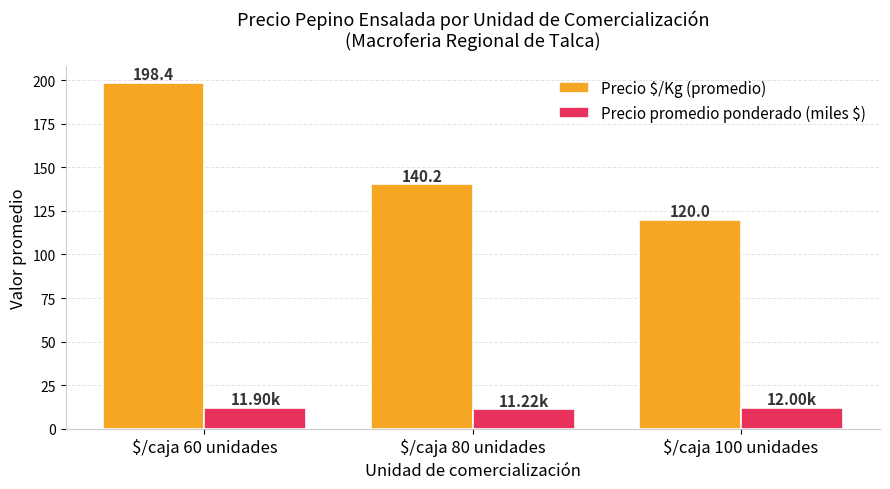

Where is Precio $/Kg (promedio) nearest to the value 159?

$/caja 80 unidades